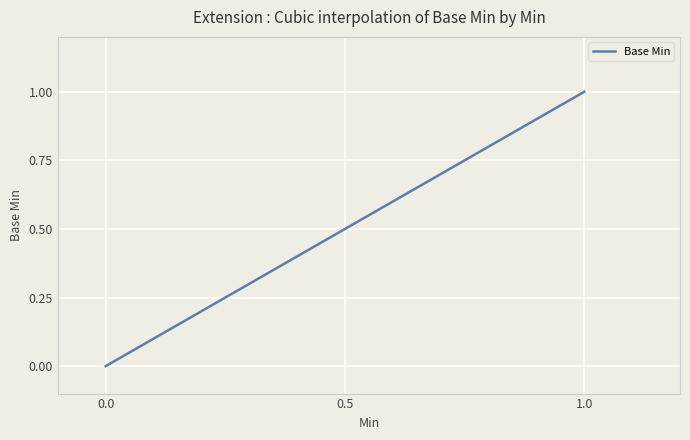

What is the sum of all values?

150.0